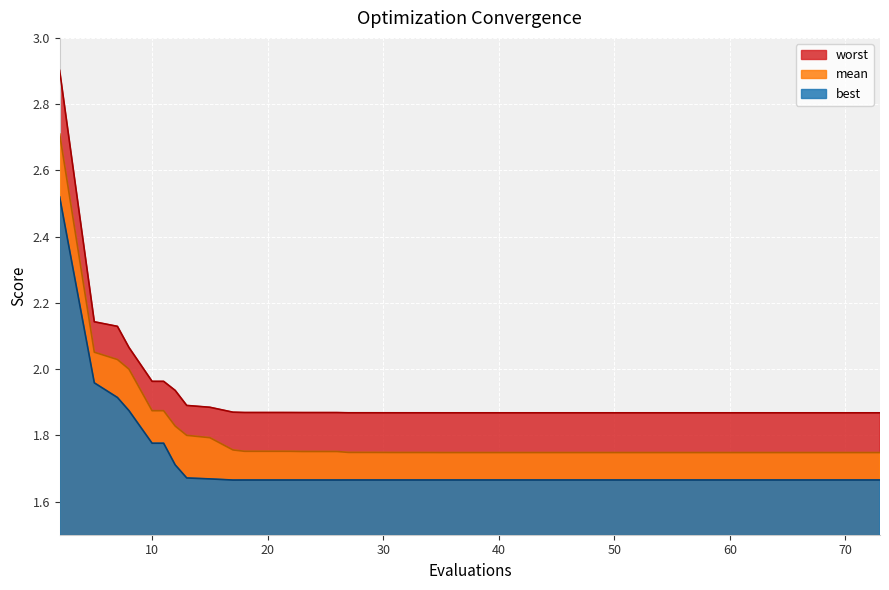

Reading left to right, list all the values displayed in this chart.

best: 2.5	2.0	1.9	1.9	1.8	1.8	1.7	1.7	1.7	1.7	1.7	1.7	1.7	1.7	1.7	1.7	1.7	1.7	1.7	1.7	1.7	1.7	1.7	1.7	1.7	1.7	1.7	1.7	1.7	1.7	1.7	1.7	1.7	1.7	1.7	1.7	1.7	1.7	1.7	1.7
mean: 2.7	2.1	2.0	2.0	1.9	1.9	1.8	1.8	1.8	1.8	1.8	1.8	1.8	1.8	1.8	1.7	1.7	1.7	1.7	1.7	1.7	1.7	1.7	1.7	1.7	1.7	1.7	1.7	1.7	1.7	1.7	1.7	1.7	1.7	1.7	1.7	1.7	1.7	1.7	1.7
worst: 2.9	2.1	2.1	2.1	2.0	2.0	1.9	1.9	1.9	1.9	1.9	1.9	1.9	1.9	1.9	1.9	1.9	1.9	1.9	1.9	1.9	1.9	1.9	1.9	1.9	1.9	1.9	1.9	1.9	1.9	1.9	1.9	1.9	1.9	1.9	1.9	1.9	1.9	1.9	1.9